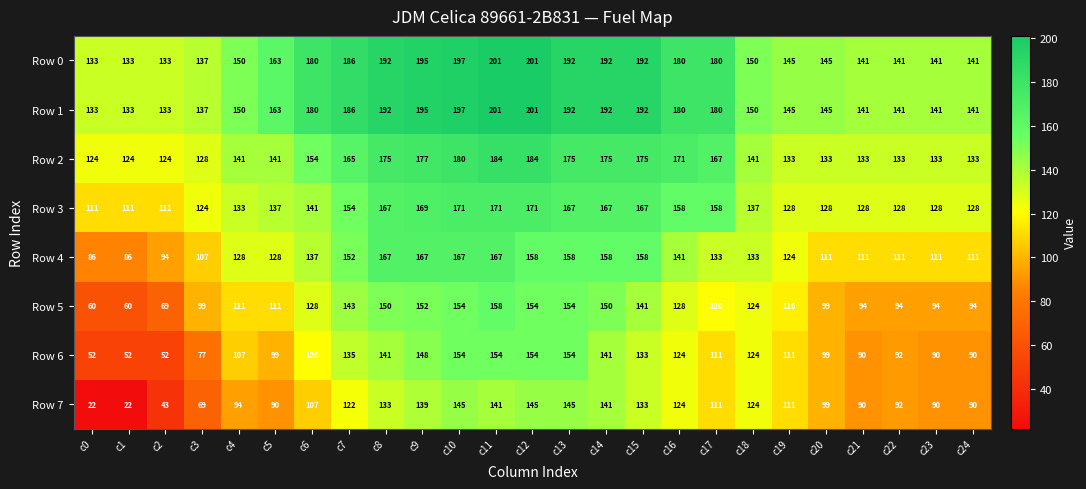

What is the sum of all Row 0 values?

4141